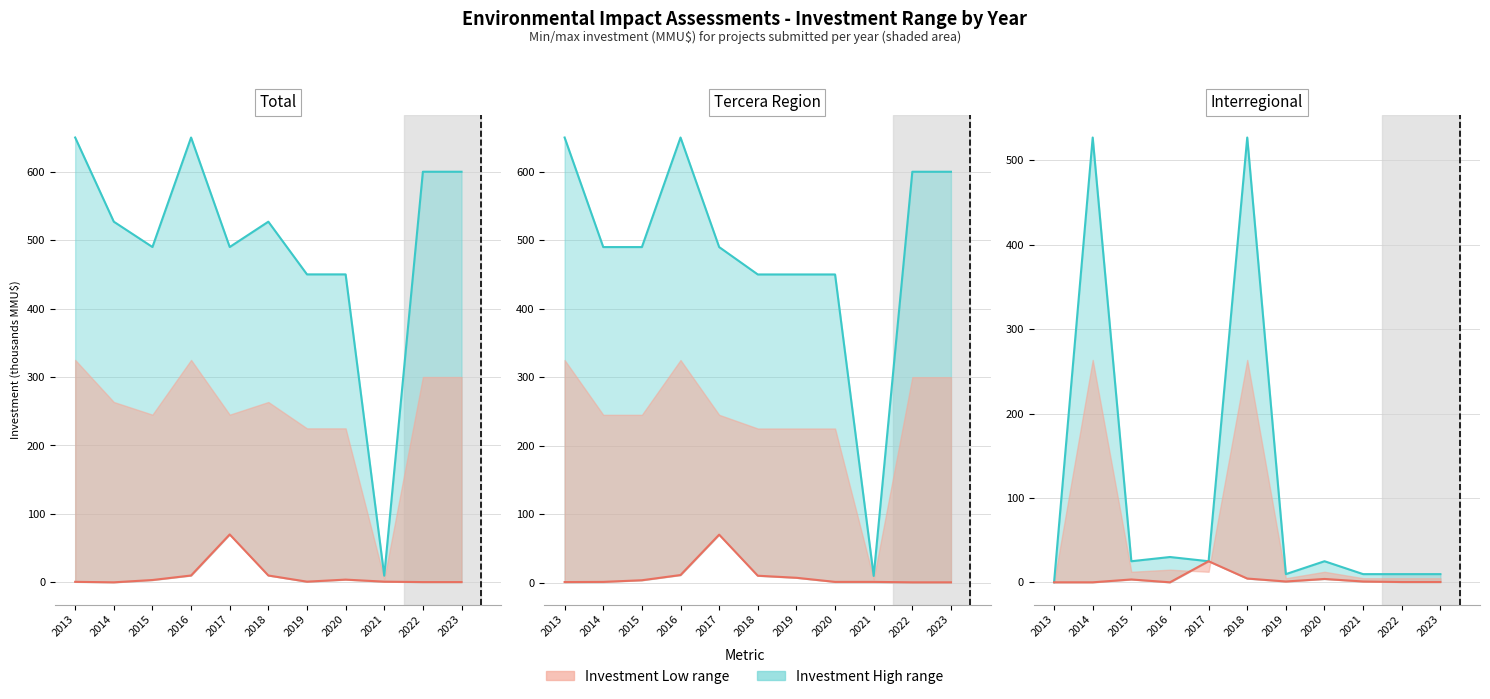

At which category does the chart reach its peak across all series?

2014